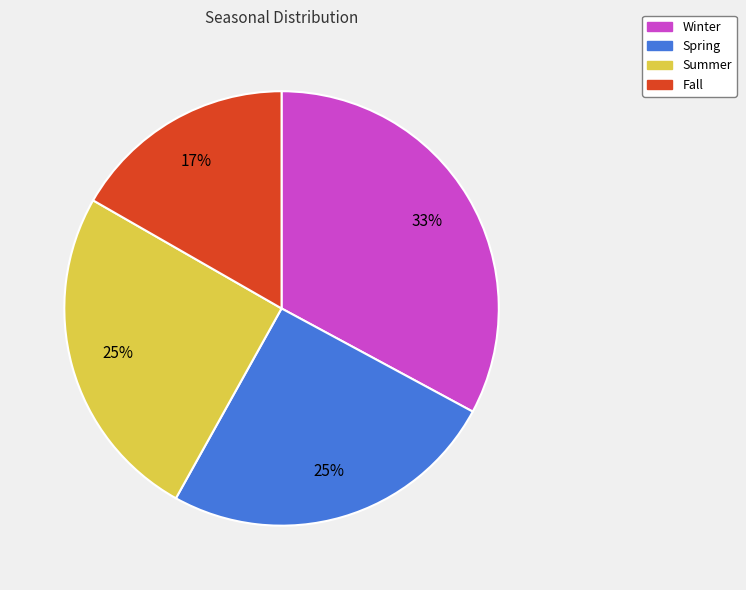

How many slices are in this pie chart?

4